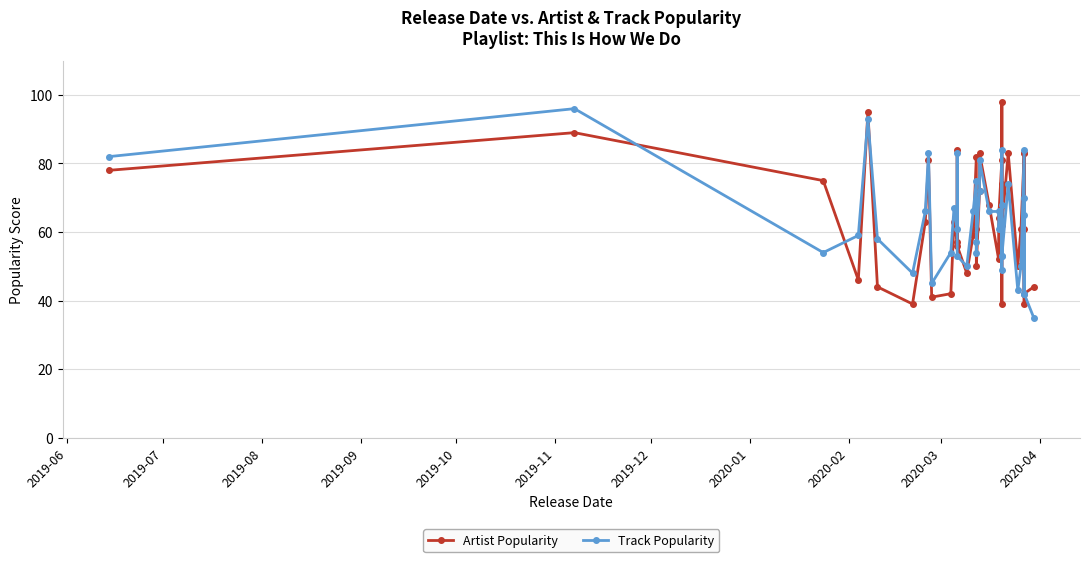

Reading left to right, what are all the values shown in this chart?

Artist Popularity: 78	89	75	46	95	44	39	63	81	41	42	63	57	84	56	48	59	82	61	50	72	83	68	52	64	81	68	98	39	74	62	83	50	61	83	39	83	61	42	44
Track Popularity: 82	96	54	59	93	58	48	66	83	45	54	67	61	83	53	50	66	75	54	57	72	81	66	66	61	68	53	84	49	63	53	74	43	50	84	42	70	65	42	35